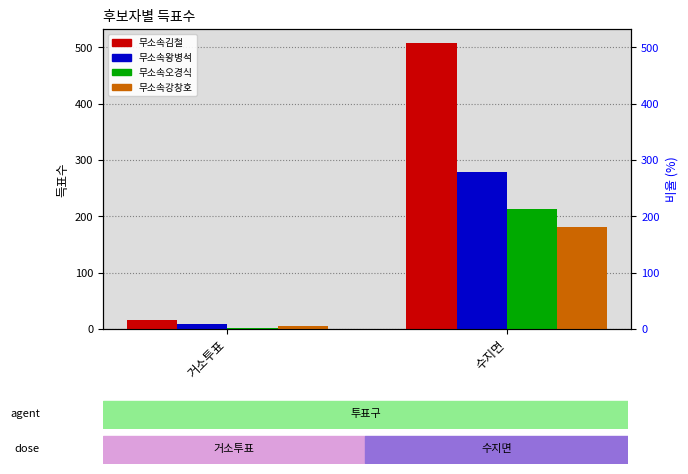

Which series has the largest range (max minus min)?

무소속김철